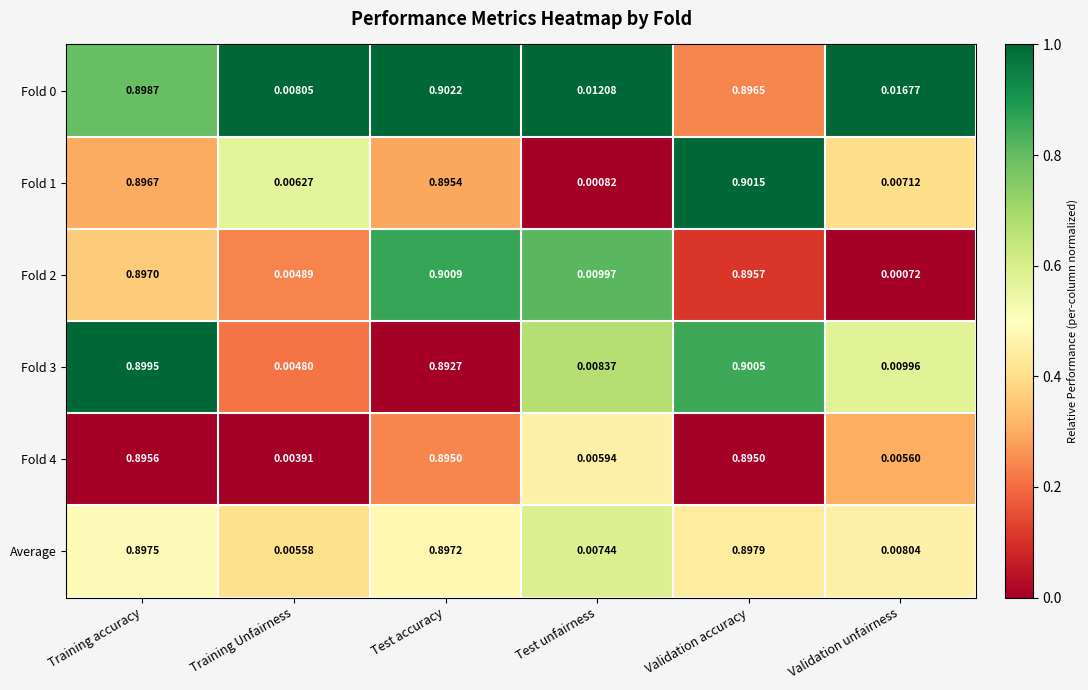

Rank the categories by Average value from lowest to highest.

Training Unfairness, Test unfairness, Validation unfairness, Test accuracy, Training accuracy, Validation accuracy